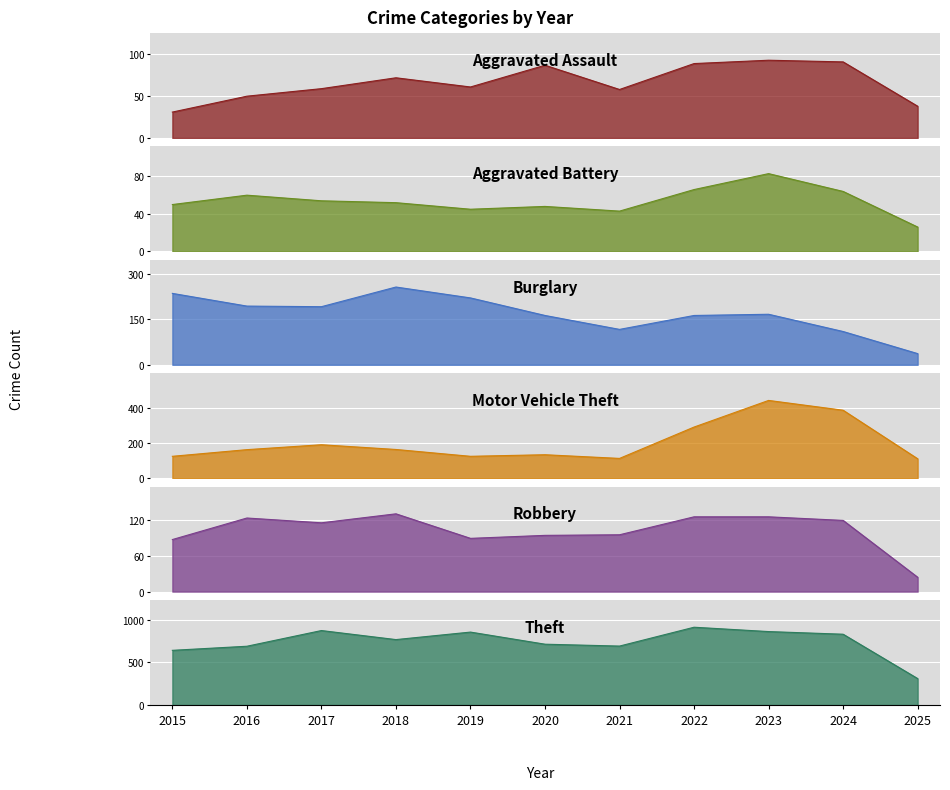

Reading left to right, list all the values displayed in this chart.

Aggravated Assault: 2015=31	2016=50	2017=59	2018=72	2019=61	2020=87	2021=58	2022=89	2023=93	2024=91	2025=38
Aggravated Battery: 2015=50	2016=60	2017=54	2018=52	2019=45	2020=48	2021=43	2022=66	2023=83	2024=64	2025=26
Burglary: 2015=236	2016=194	2017=192	2018=257	2019=221	2020=163	2021=117	2022=163	2023=167	2024=110	2025=37
Motor Vehicle Theft: 2015=125	2016=163	2017=191	2018=164	2019=125	2020=134	2021=113	2022=292	2023=444	2024=388	2025=111
Robbery: 2015=87	2016=123	2017=115	2018=130	2019=89	2020=94	2021=95	2022=125	2023=125	2024=119	2025=24
Theft: 2015=641	2016=689	2017=873	2018=767	2019=855	2020=713	2021=691	2022=912	2023=861	2024=830	2025=310